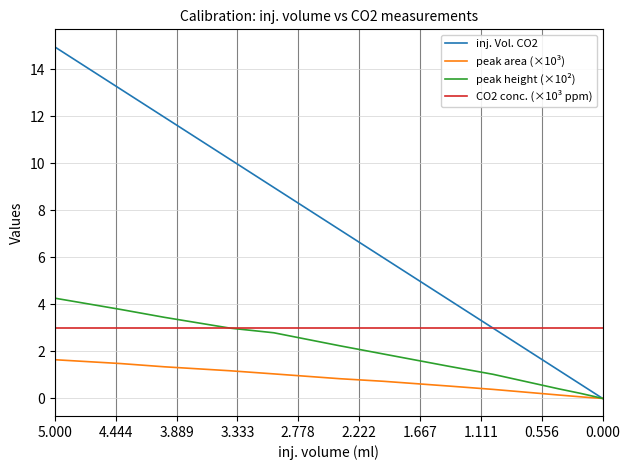

What are all the series names shown in the legend?

inj. Vol. CO2, peak area (×10³), peak height (×10²), CO2 conc. (×10³ ppm)